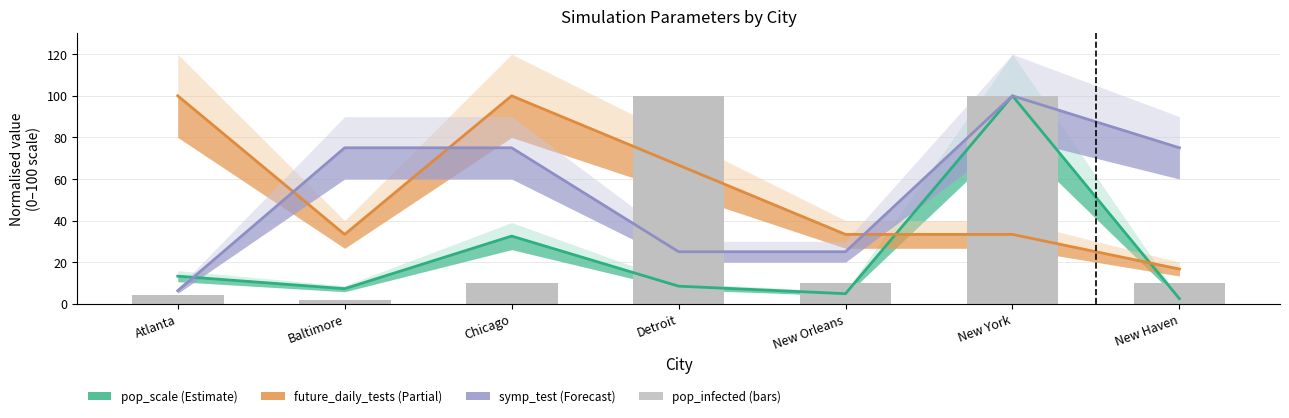

What is the highest value of the pop_infected (scaled) series?

100.0